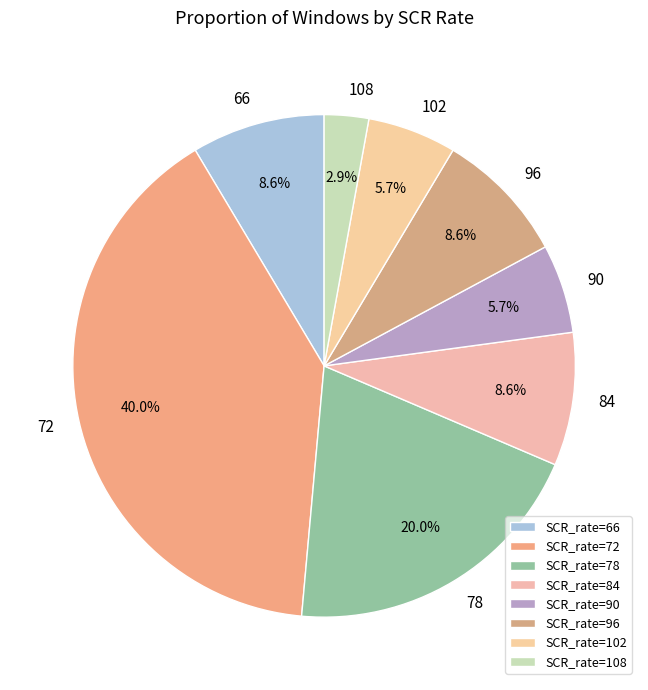

Which slice is the smallest?

SCR_rate=108